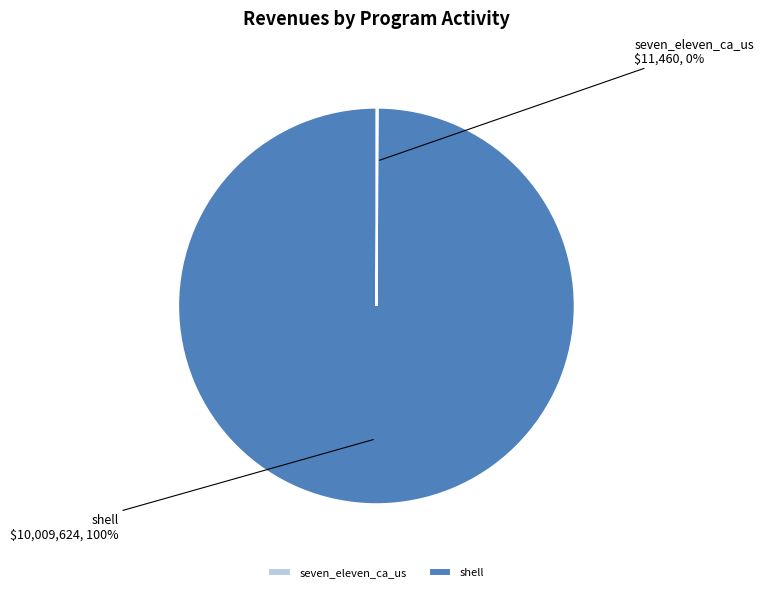

Is there any slice that represents more than half of the pie?

Yes